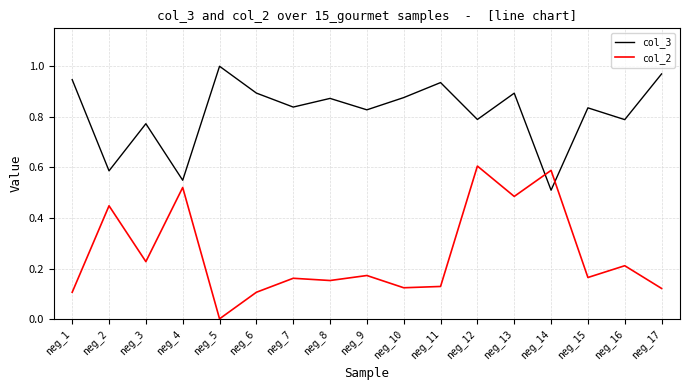

What are all the series names shown in the legend?

col_3, col_2